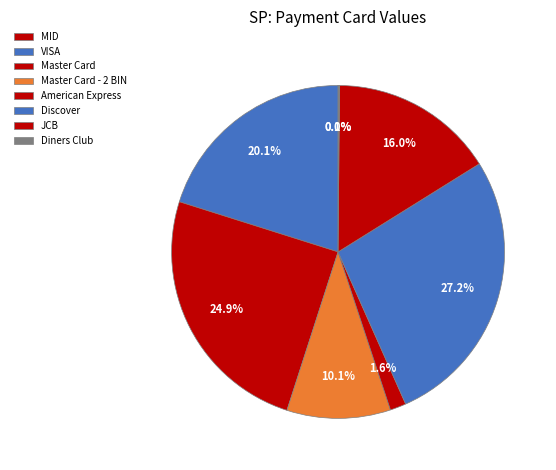

Approximately how many times larger is the value at Master Card - 2 BIN compared to Diners Club?

72.7